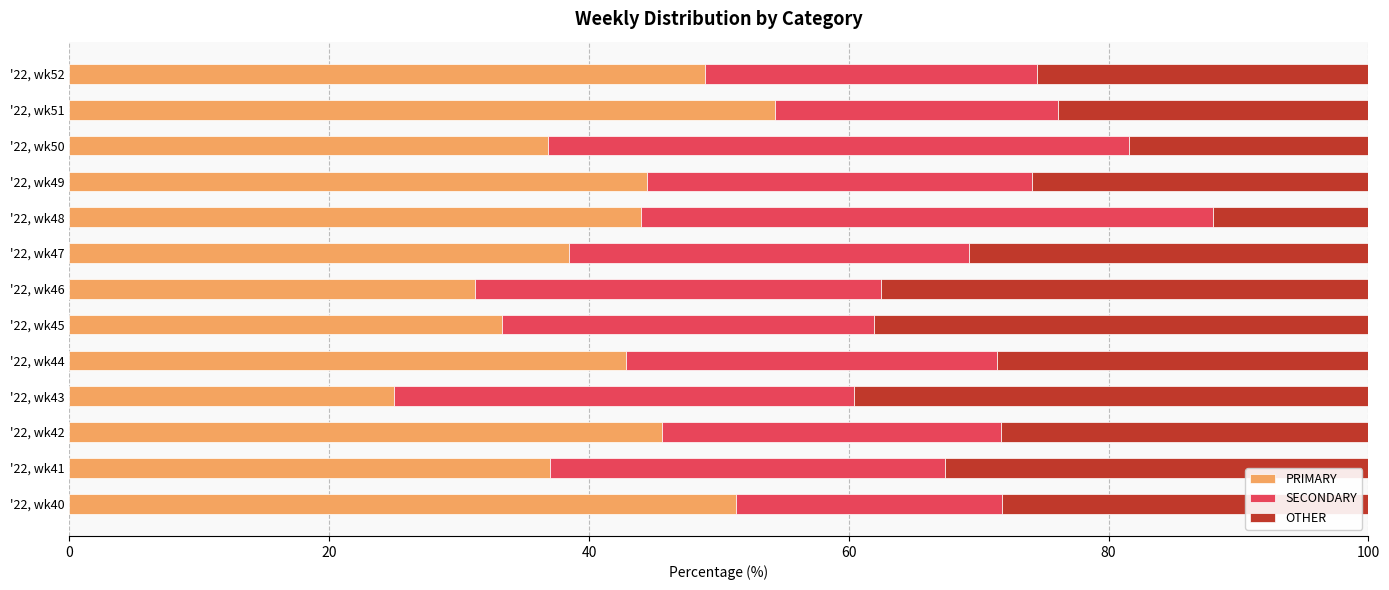

What is the lowest value of the PRIMARY series?

25.0